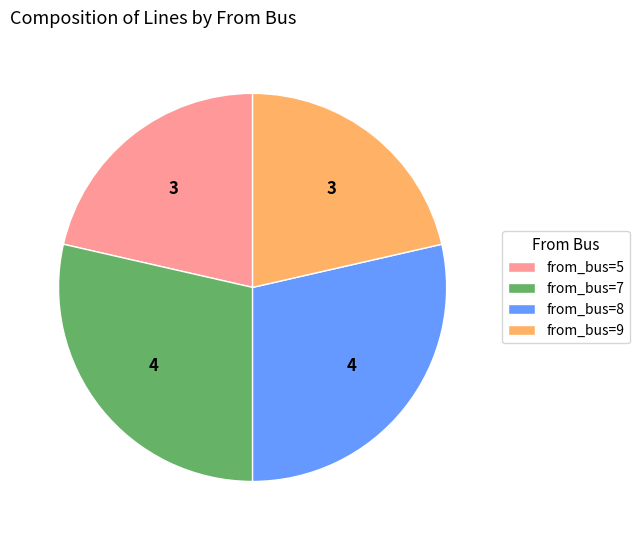

The from_bus=7 slice represents 29% of the pie. True or false?

True